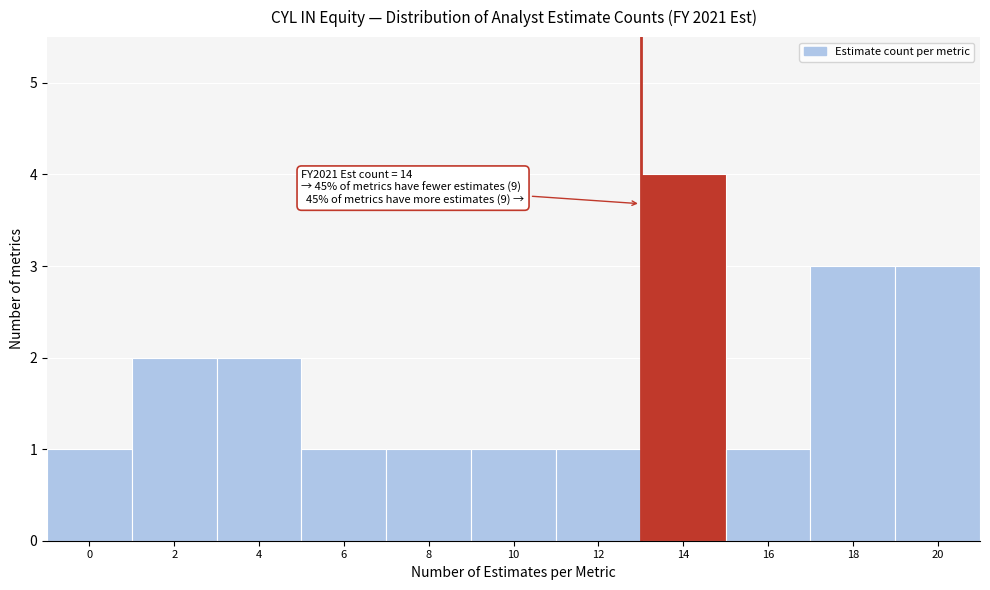

Reading right to left, what are all the values shown in this chart?

20=3	18=3	16=1	14=4	12=1	10=1	8=1	6=1	4=2	2=2	0=1